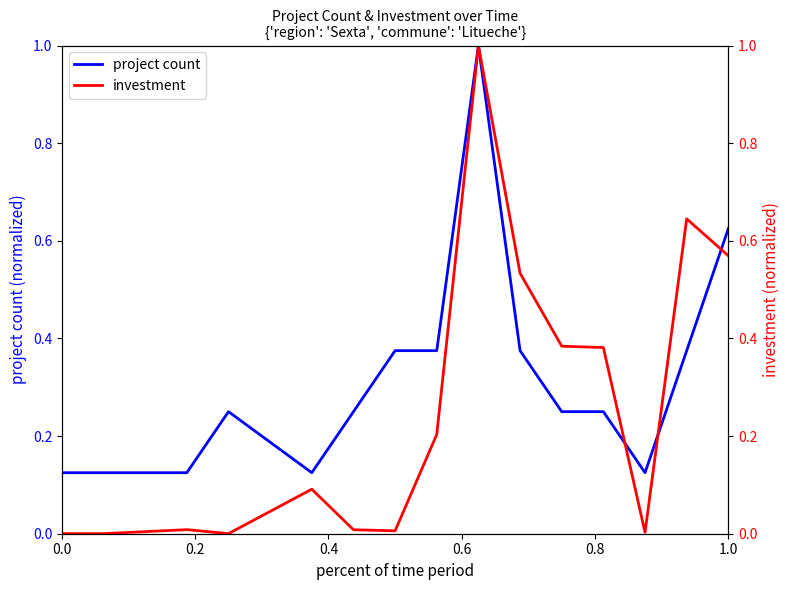

How many data points does each series have?

15